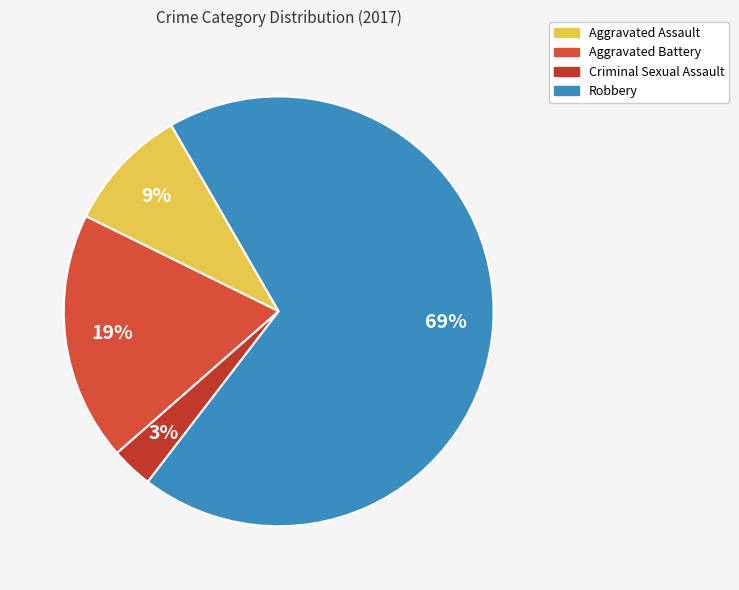

What is the smallest slice in the pie chart?

Criminal Sexual Assault